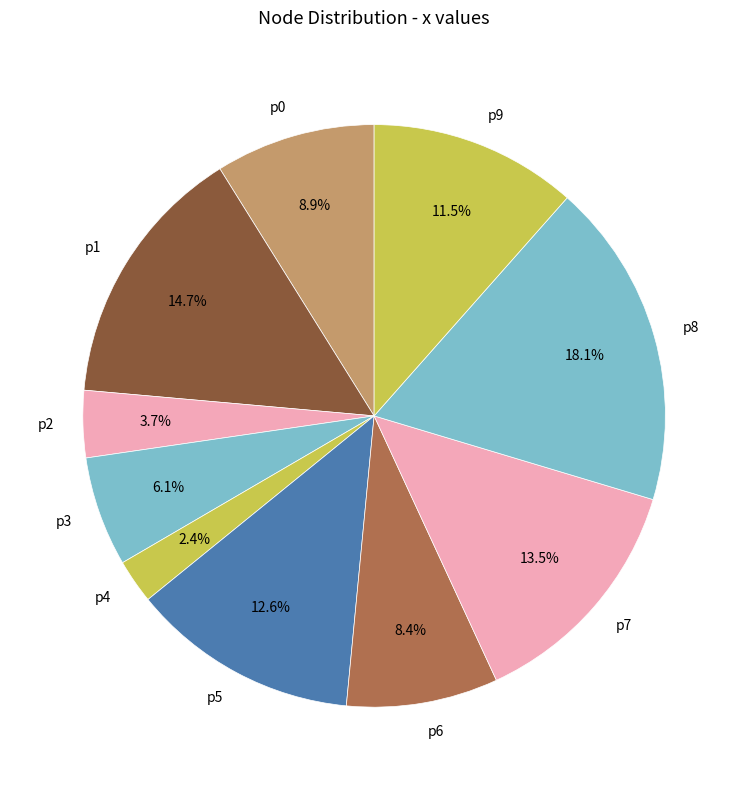

What is the largest slice in the pie chart?

p8